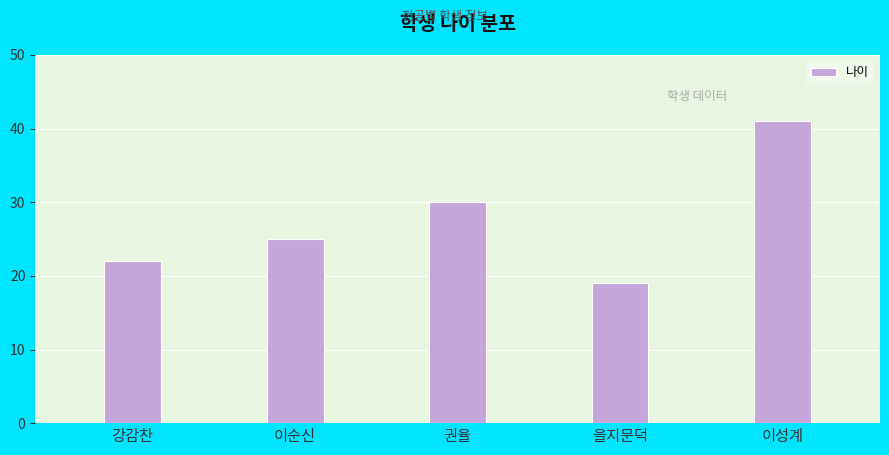

Is it true that the value at 이순신 is 11?

False